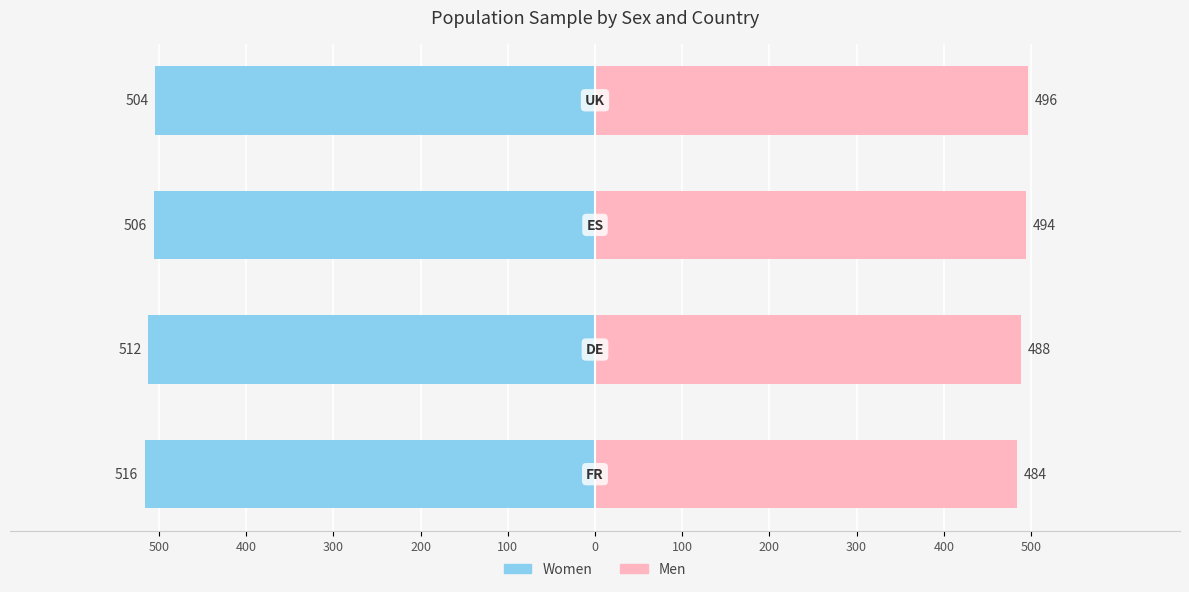

What is the minimum value shown in the chart?

484